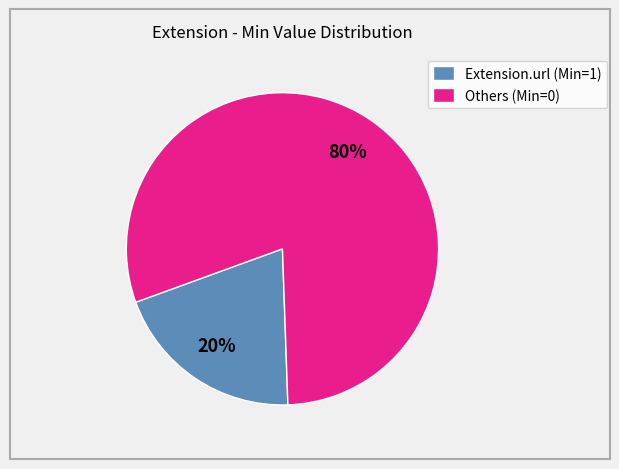

Which slice is the largest?

Others (Min=0)